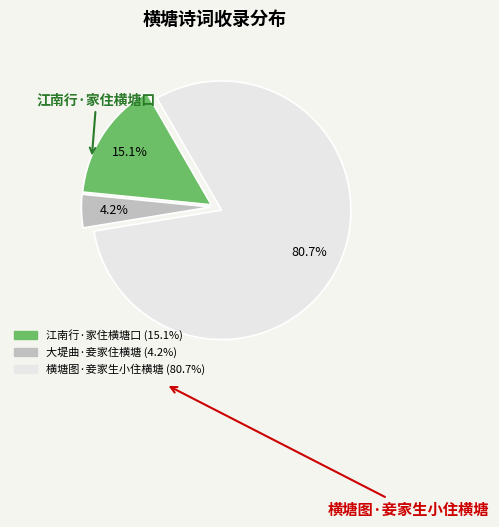

Is there any slice that represents more than half of the pie?

Yes